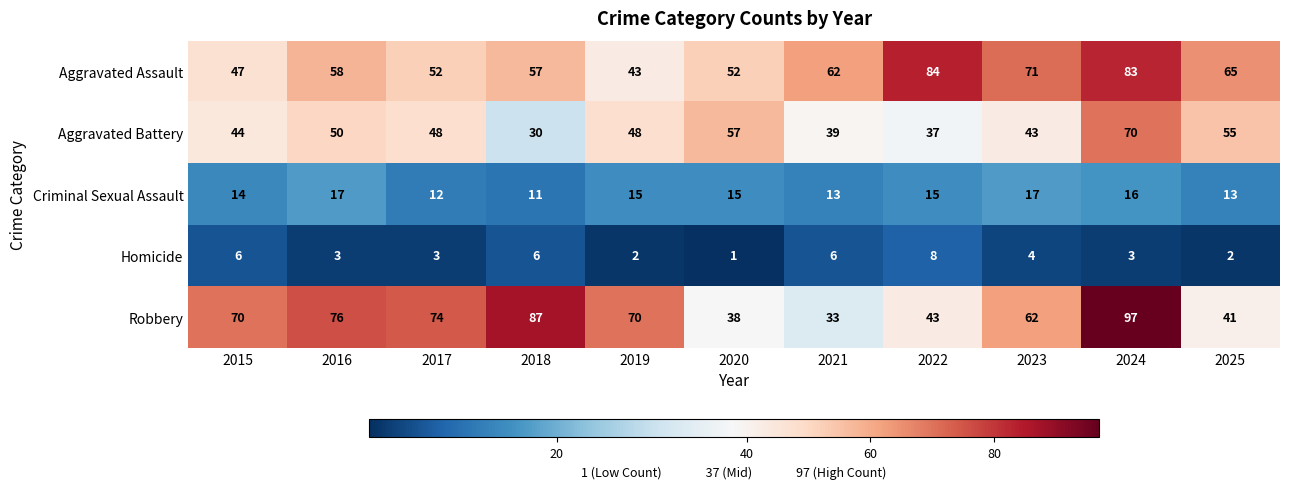

What is the difference between the maximum and minimum values in the Aggravated Battery series?

40